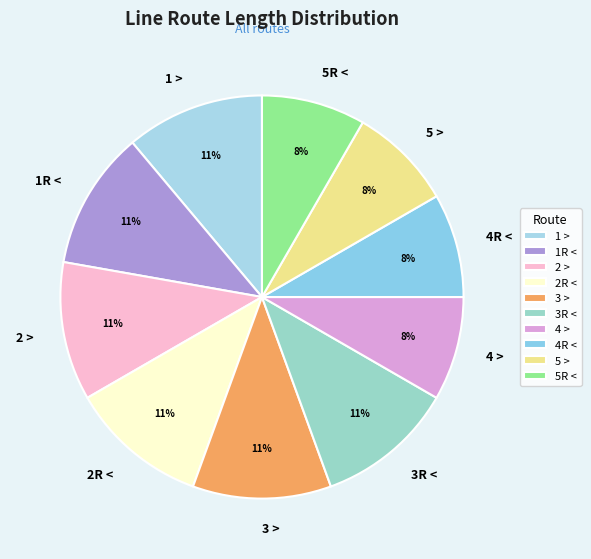

To the nearest percent, what percentage of the pie is 1 >?

11%